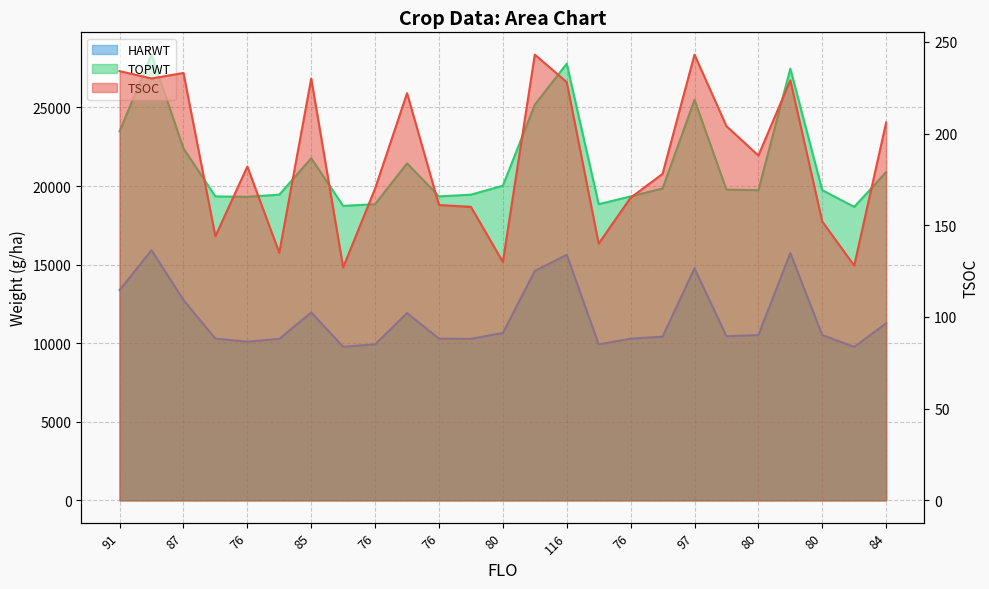

List the series in order of their peak value, highest first.

TOPWT, HARWT, TSOC